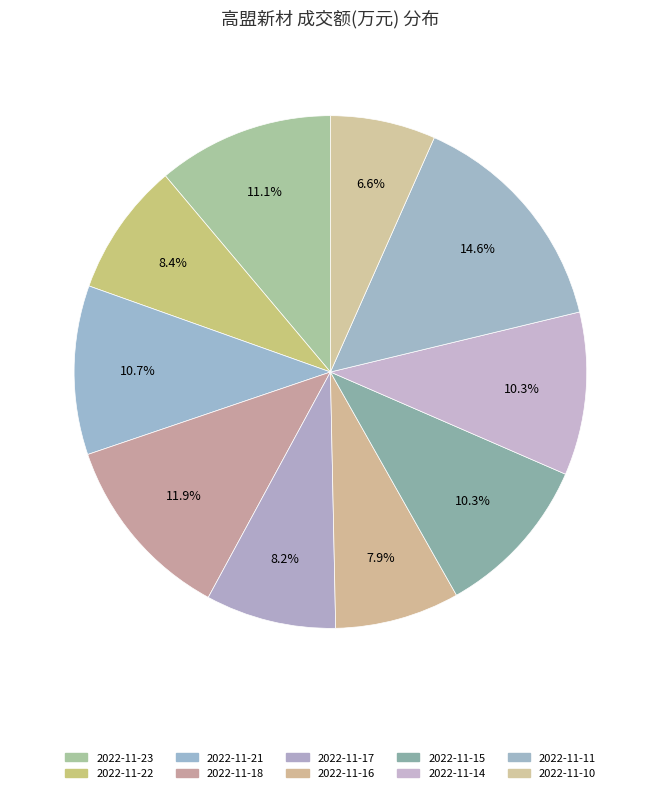

Which category has the smallest portion of the pie?

2022-11-10